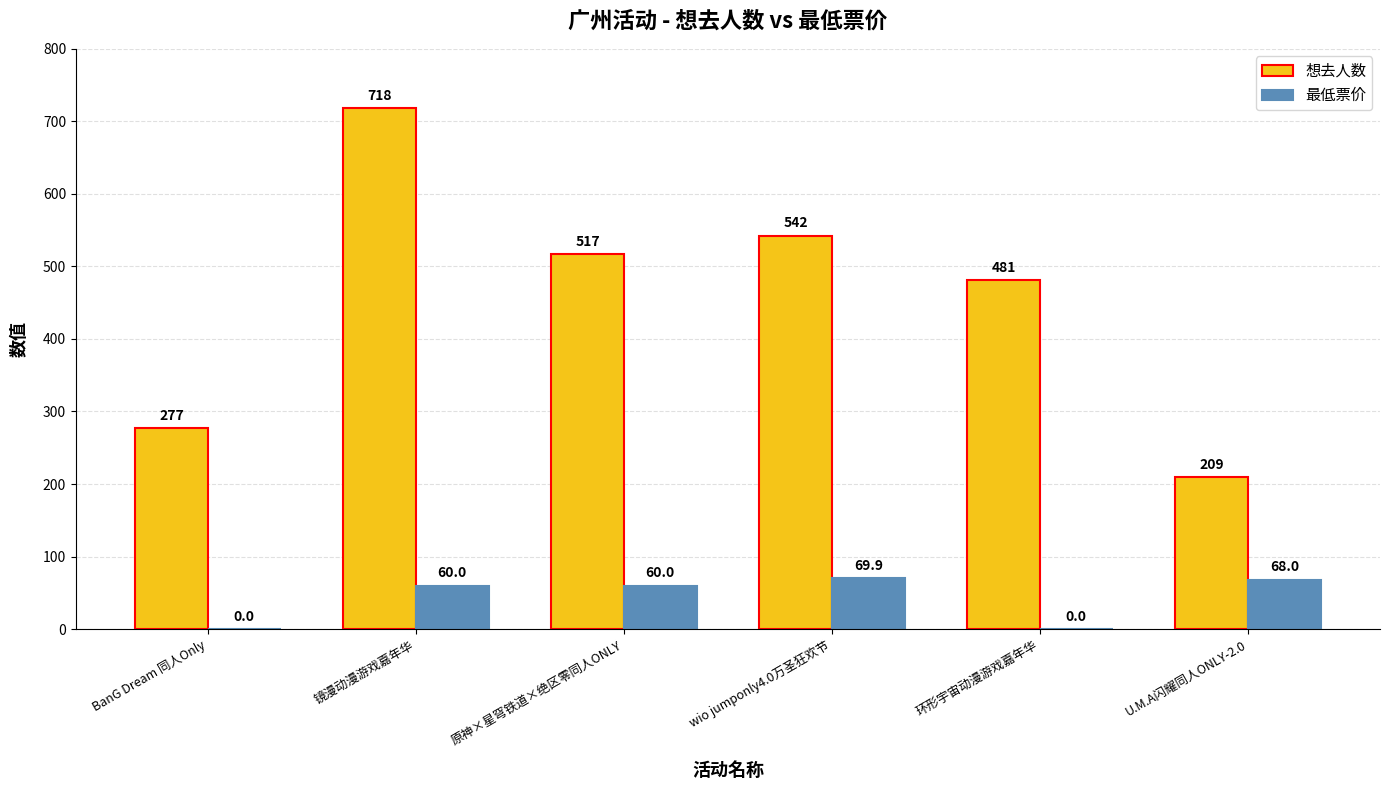

At which label is 想去人数 closest to 463?

环形宇宙动漫游戏嘉年华